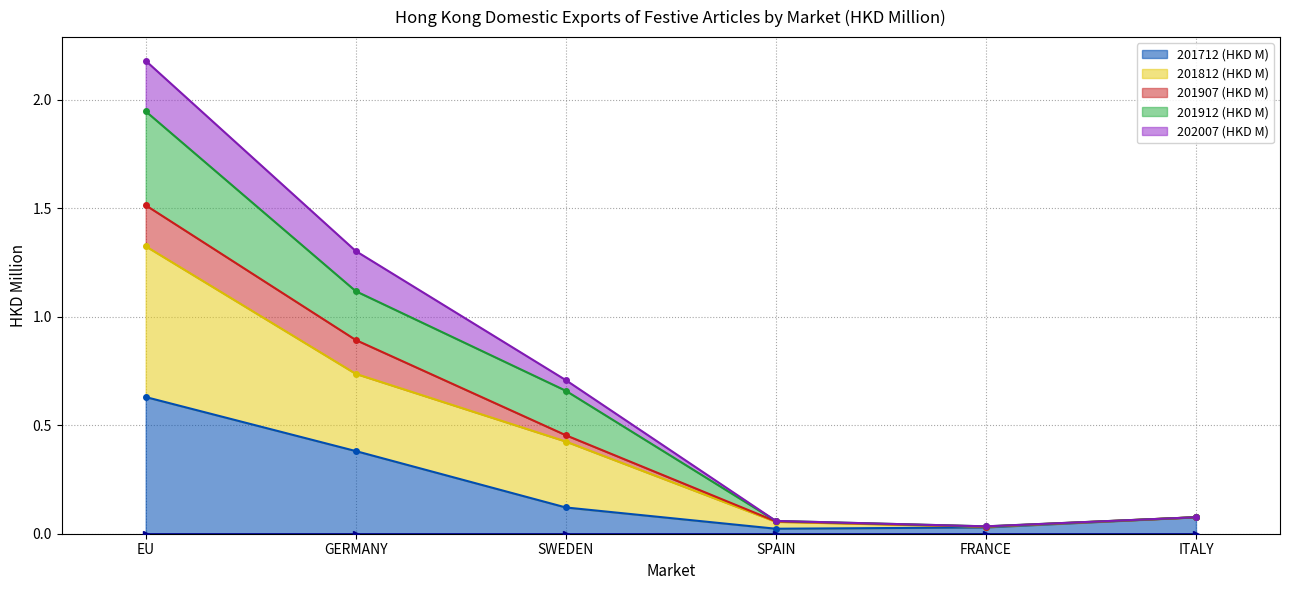

Which series has the largest total across all categories?

201812 (HKD M)